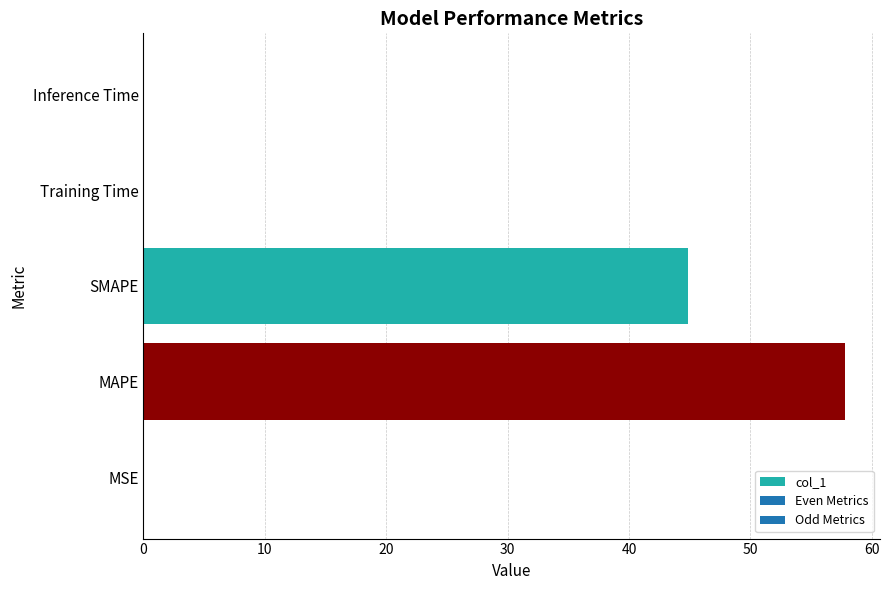

Approximately how many times larger is the value at MAPE compared to SMAPE?

1.3